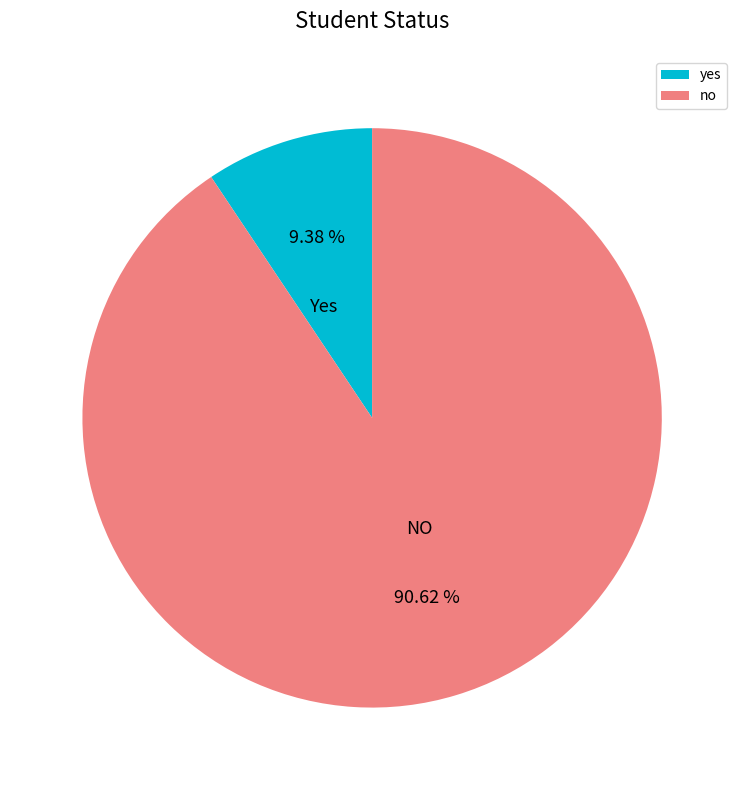

How many segments does this pie chart have?

2